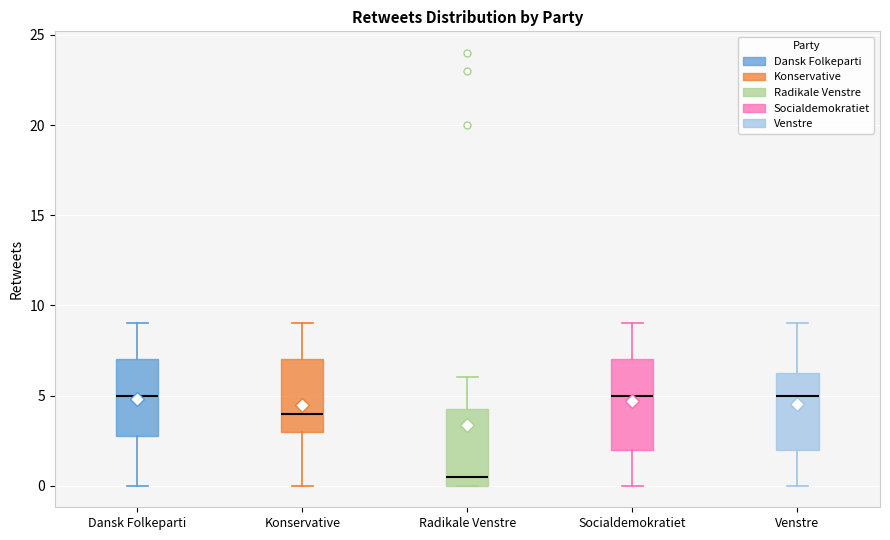

Reading left to right, read every box against the y-axis: the position of its median line, the range the box covers, and the ends of its whiskers. The values are not printed on the chart, so give them approximately, as read against the axis.

Dansk Folkeparti: median 5.0, box 3.0 to 7.0, whiskers 0.0 to 9.0
Konservative: median 4.0, box 3.0 to 7.0, whiskers 0.0 to 9.0
Radikale Venstre: median 0.5, box 0.0 to 4.5, whiskers 0.0 to 6.0
Socialdemokratiet: median 5.0, box 2.0 to 7.0, whiskers 0.0 to 9.0
Venstre: median 5.0, box 2.0 to 6.5, whiskers 0.0 to 9.0